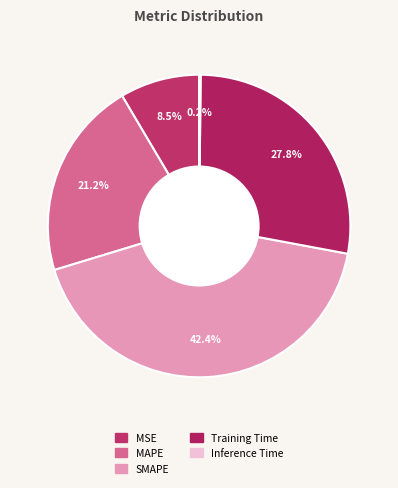

Is it true that Training Time is 28% of the pie?

True